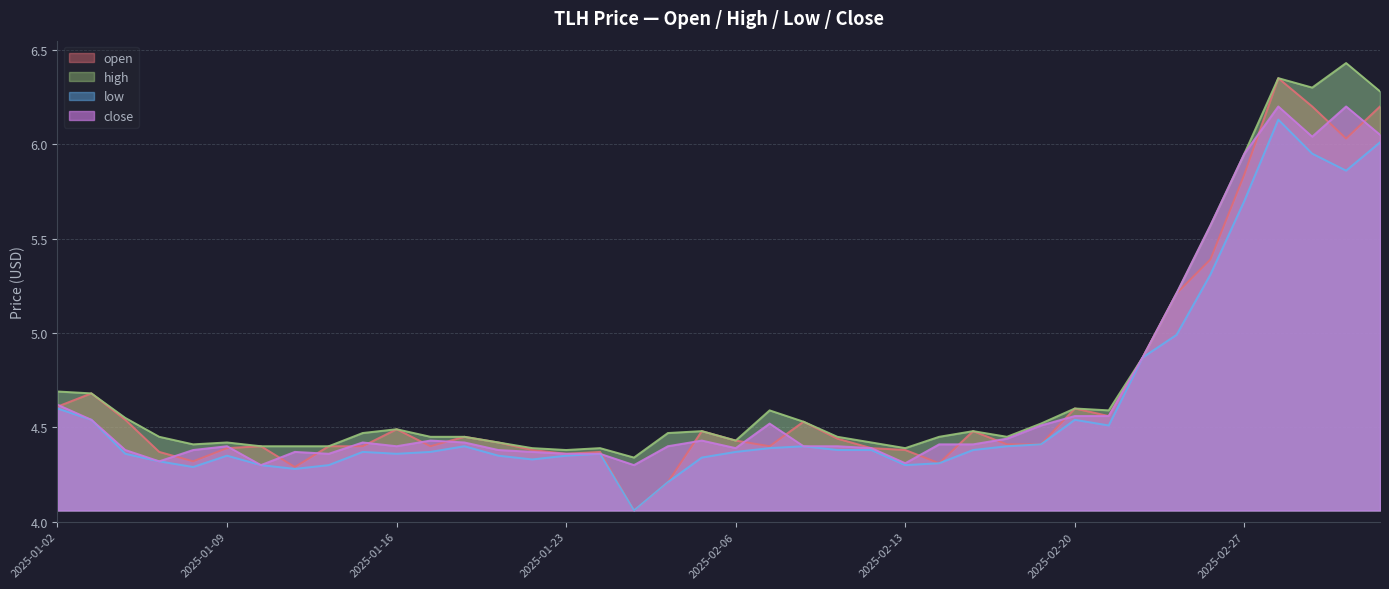

Where is the first local maximum for high?

2025-01-09